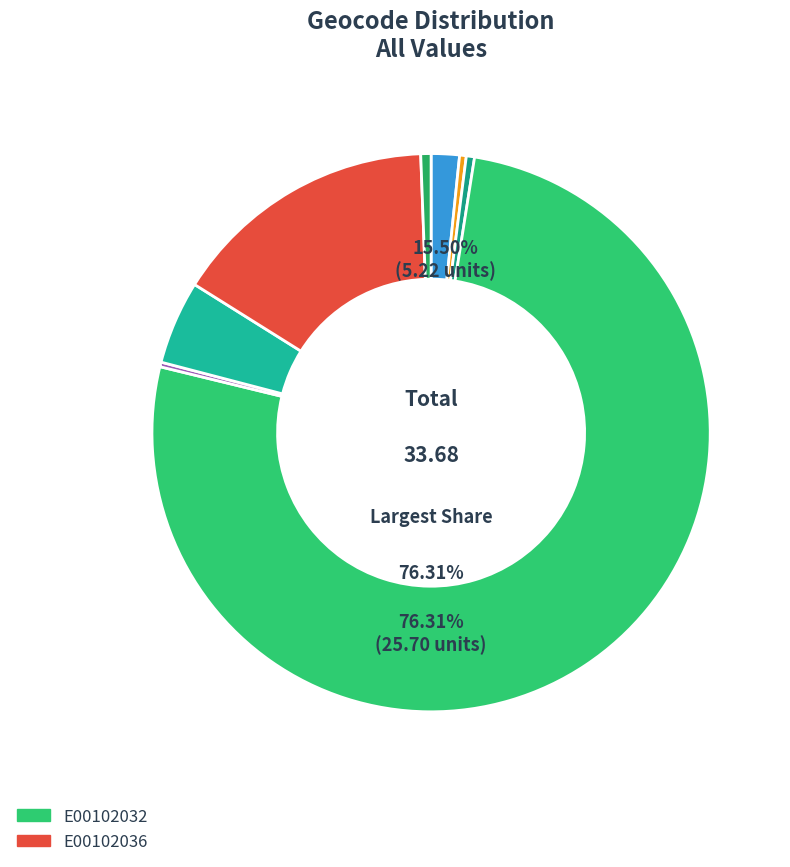

Combined, do E00102032 and E00102034 account for over 50%?

Yes